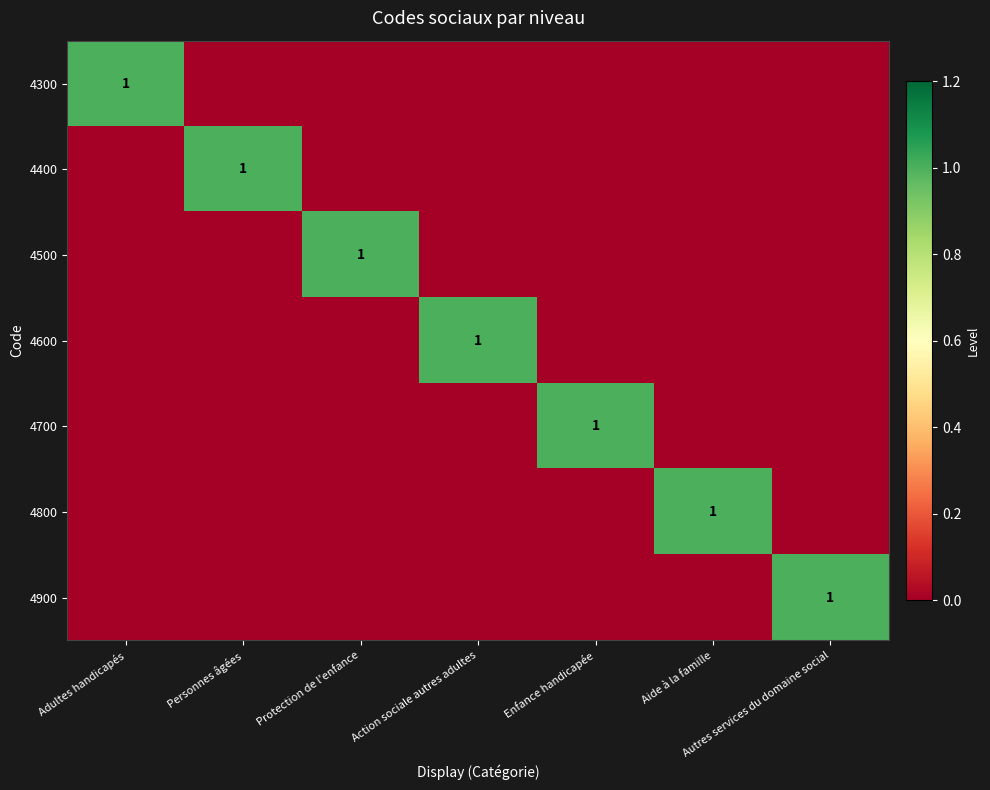

What is the difference between the maximum and minimum values in the 4500 series?

1